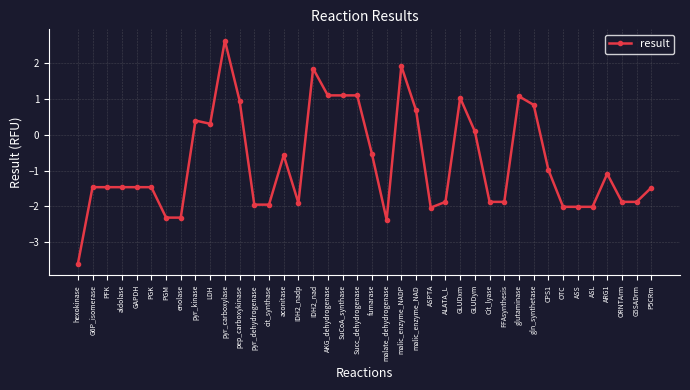

Is it true that the value at ORNTArm is -0.9?

False